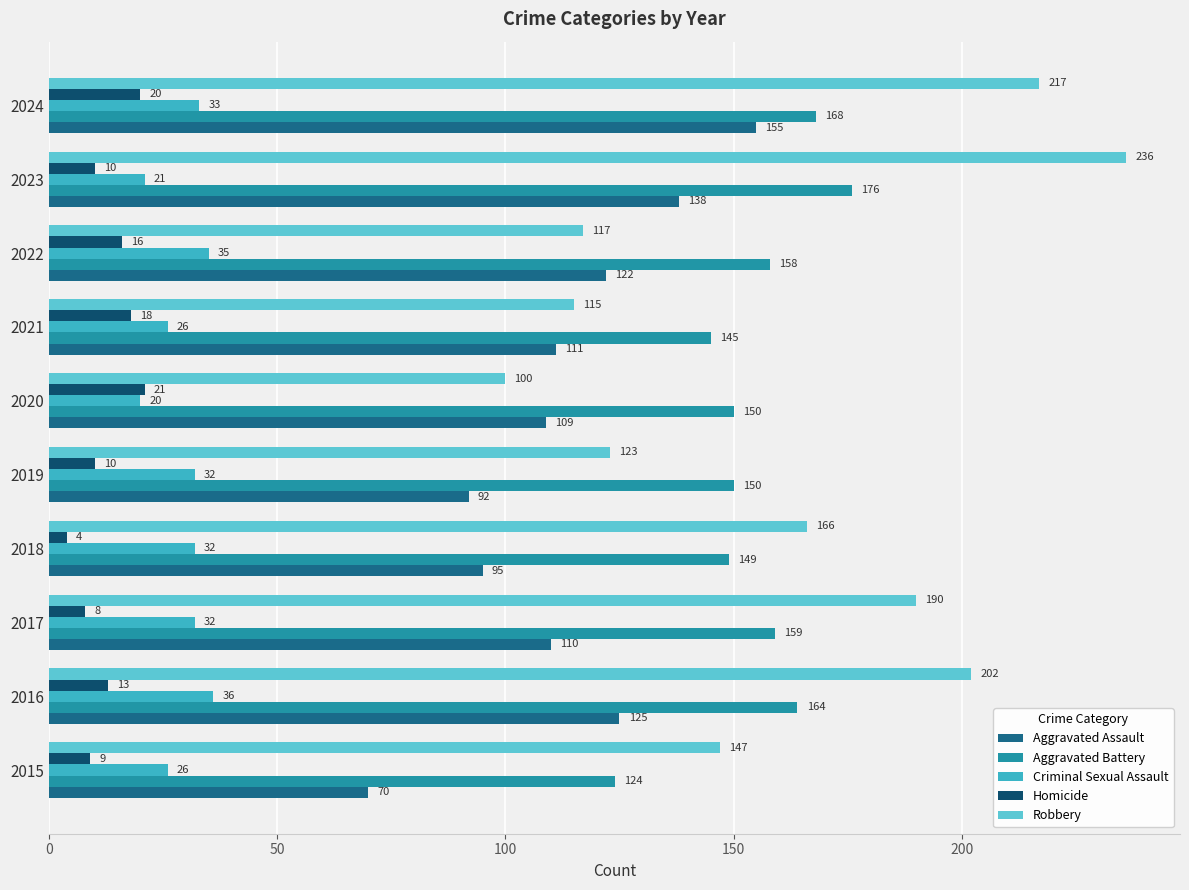

The value of Homicide at 2016 is 13. True or false?

True